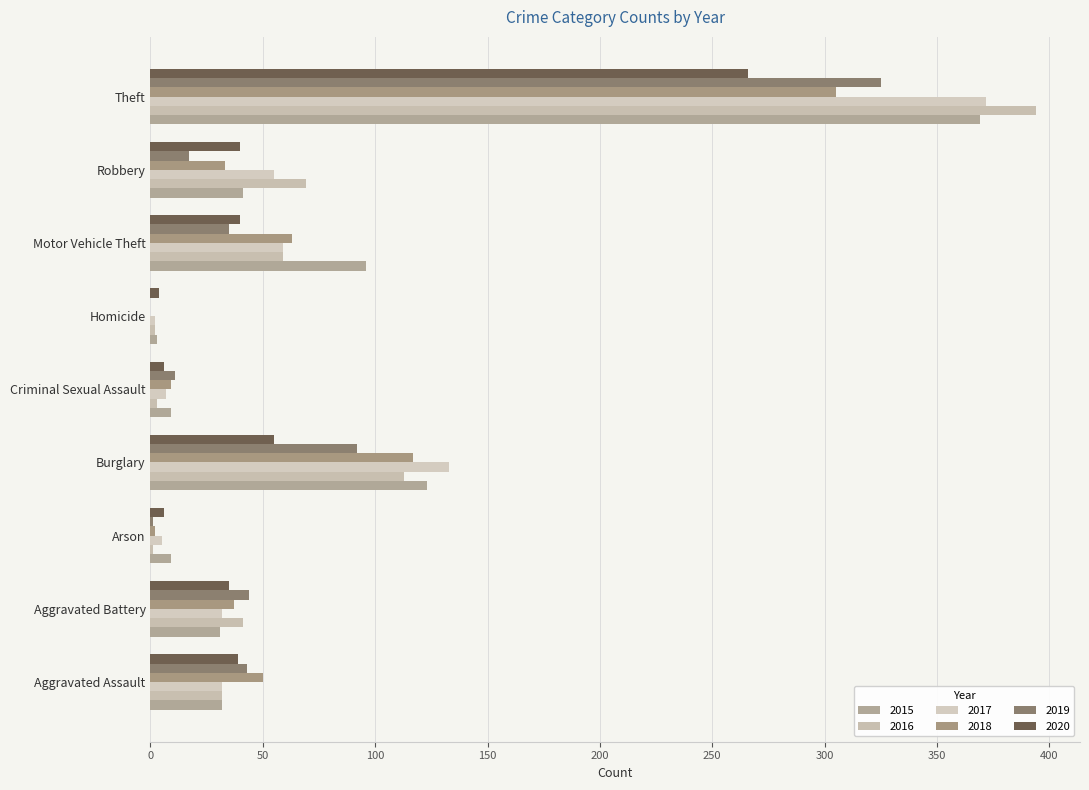

Which has a higher value, Aggravated Assault or Burglary?

Burglary